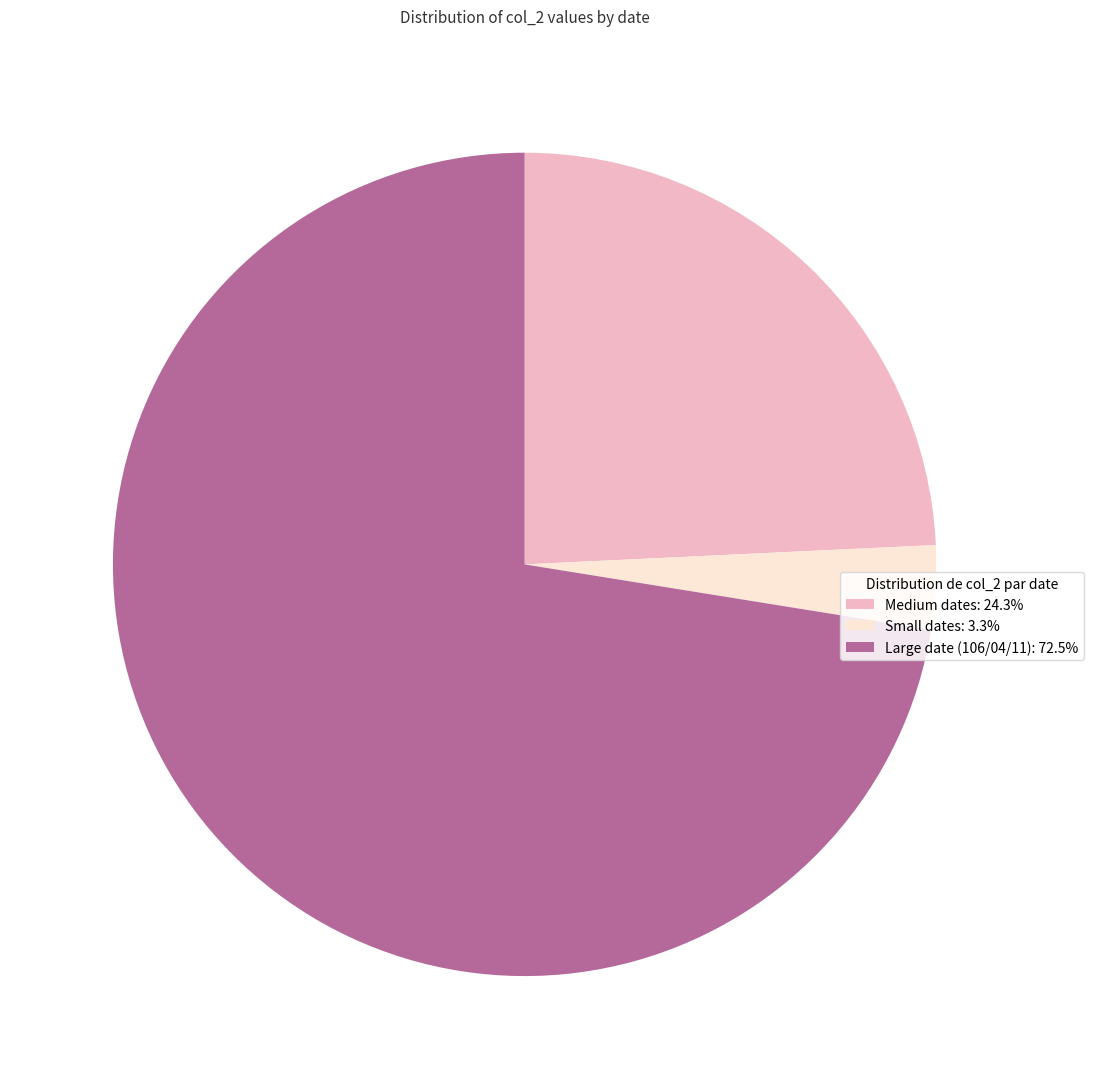

Is the sum of Medium dates: 24.3% and Small dates: 3.3% greater than half?

No